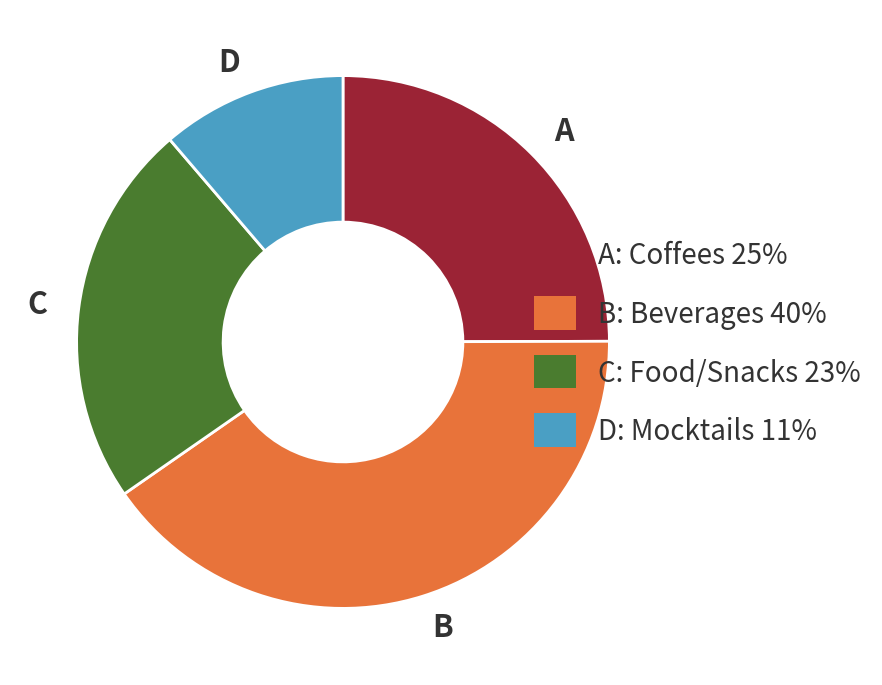

Is it true that C is 23% of the pie?

True